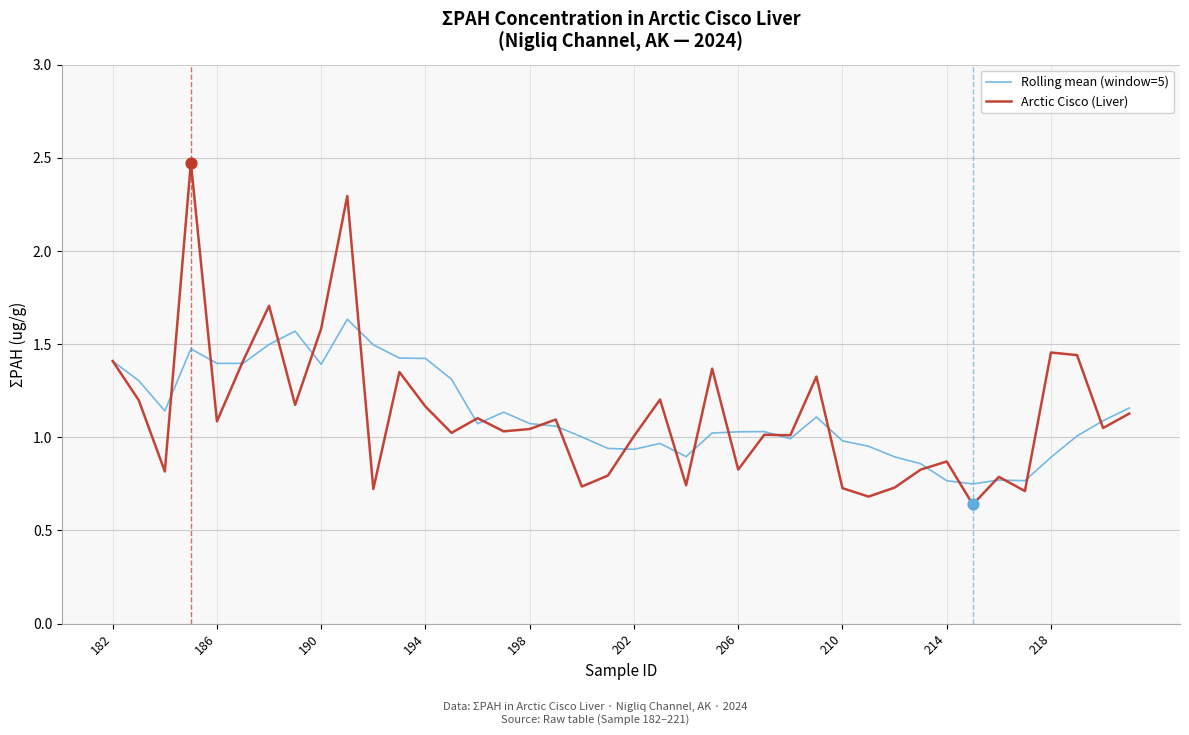

What are all the series names shown in the legend?

Rolling mean (window=5), Arctic Cisco (Liver)